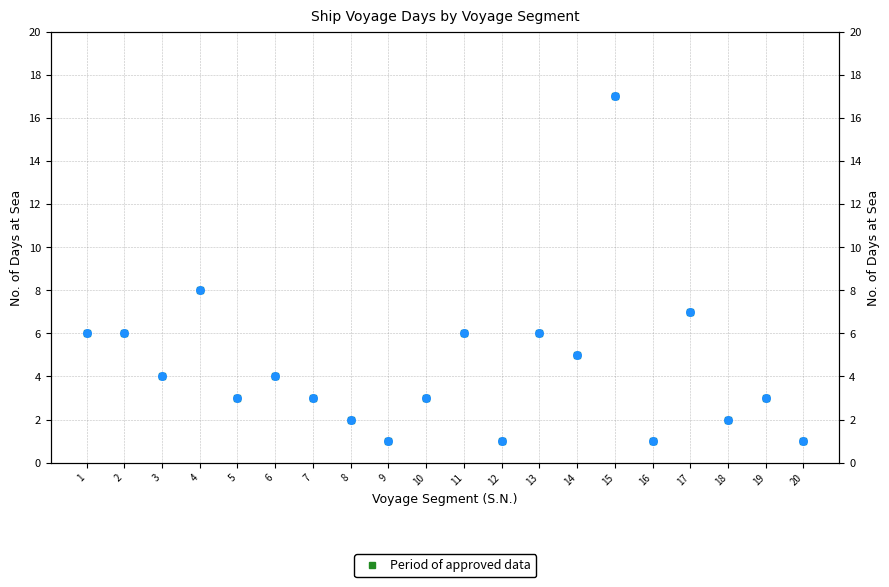

What is the change in value from 6 to 11?

+2